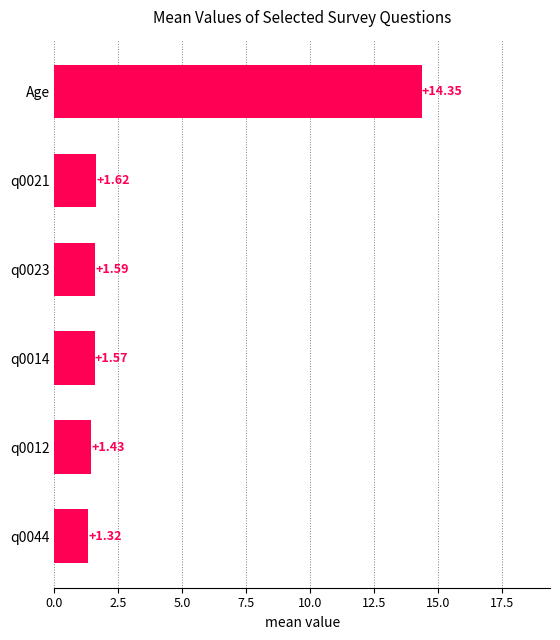

What is the sum of all values?

21.9